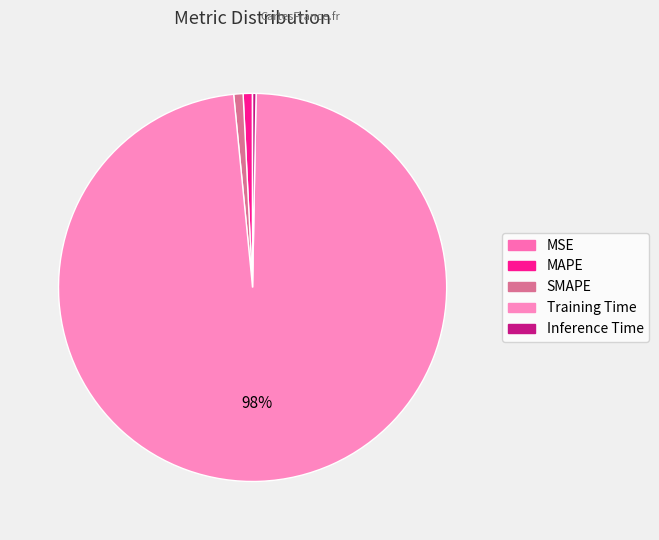

Does Inference Time account for over 50% of the chart?

No